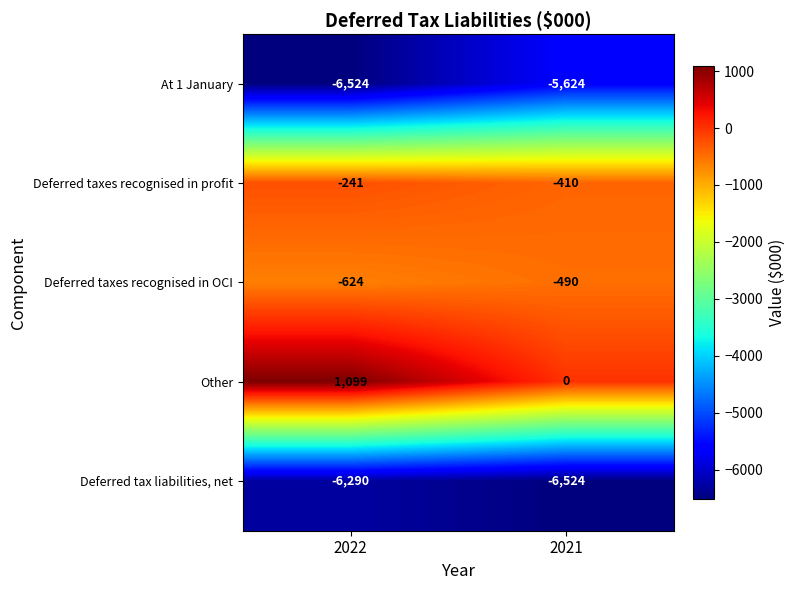

True or false: At 1 January has a value of -1959 at 2021.

False